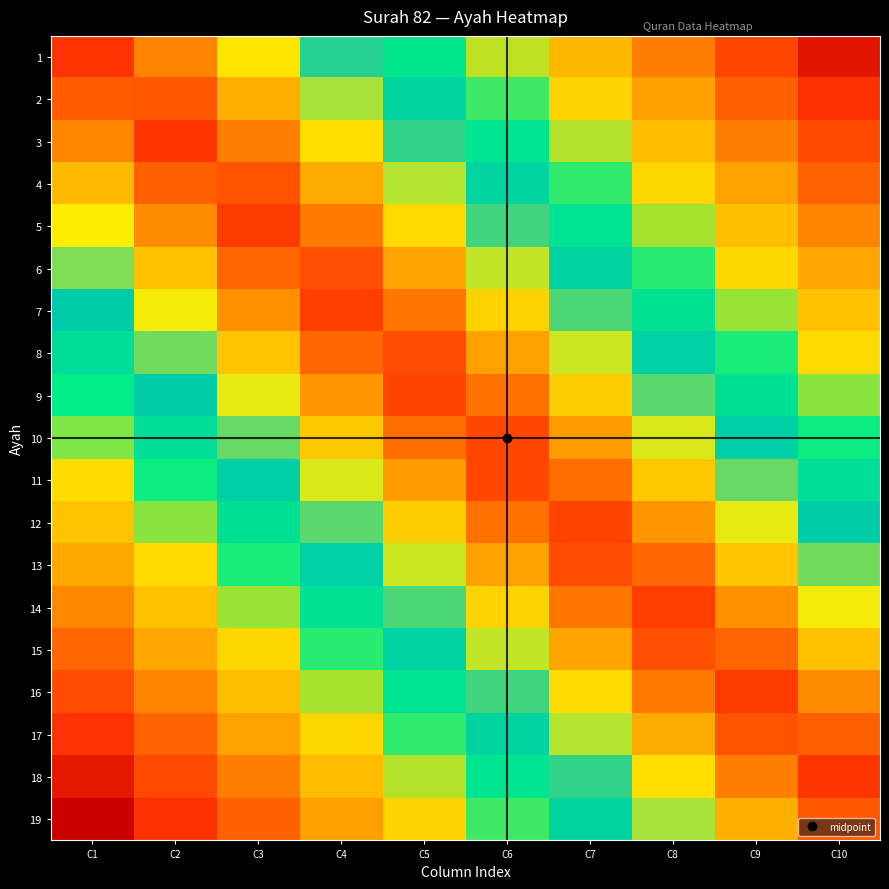

Count the number of data series in this chart.

19